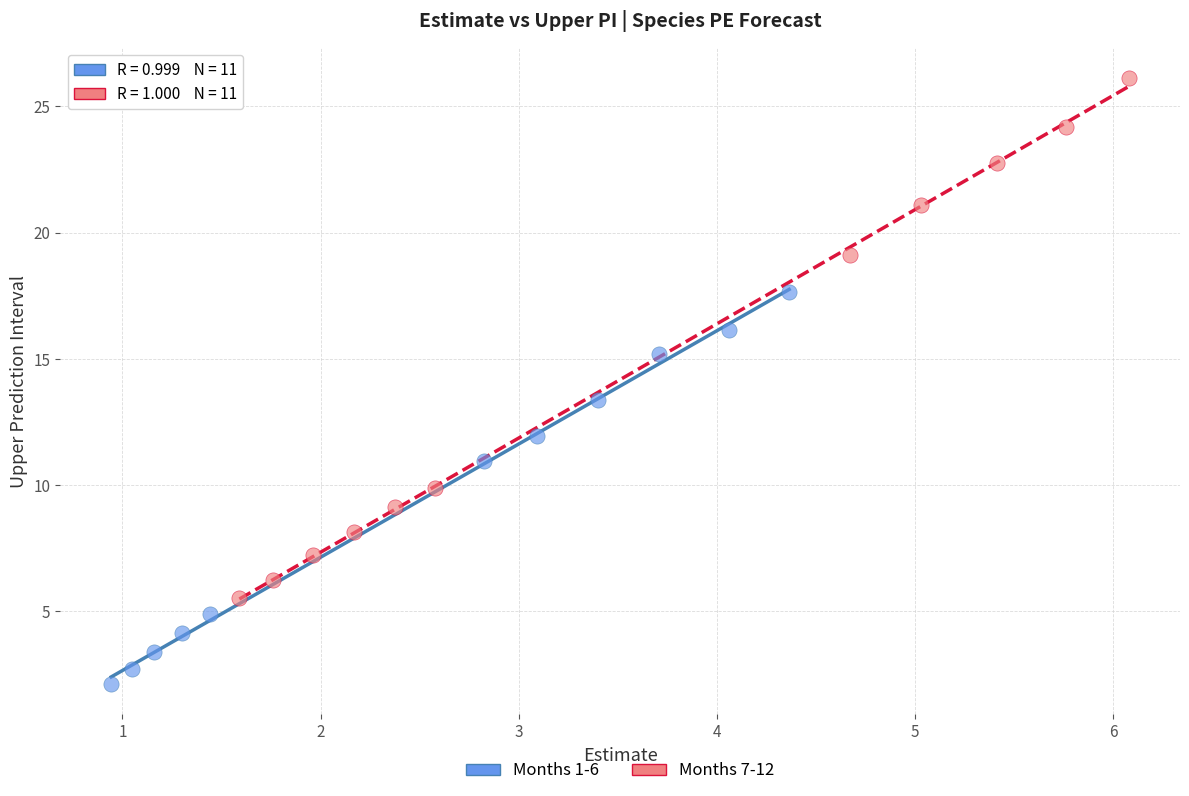

Which series contains the highest Y value?

Months 7-12